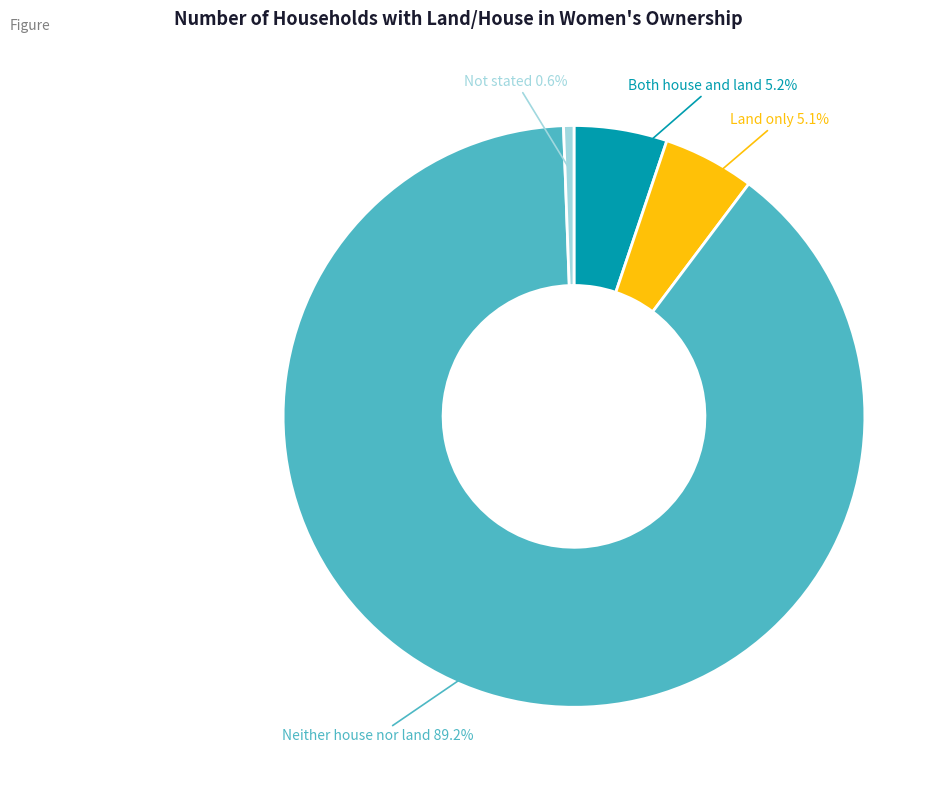

Does Both house and land account for over 50% of the chart?

No